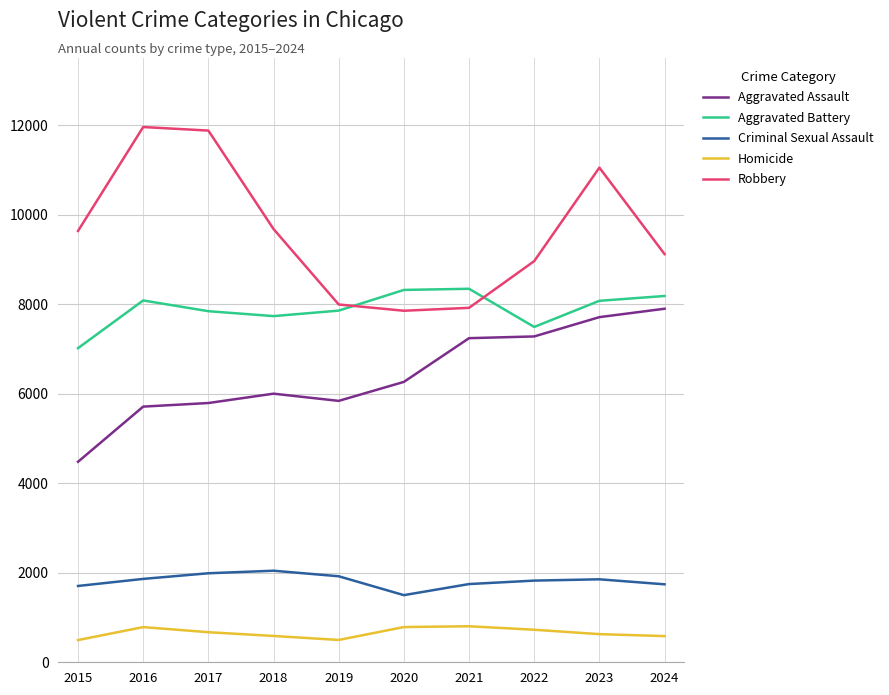

What is the difference between the maximum and minimum values in the Criminal Sexual Assault series?

546